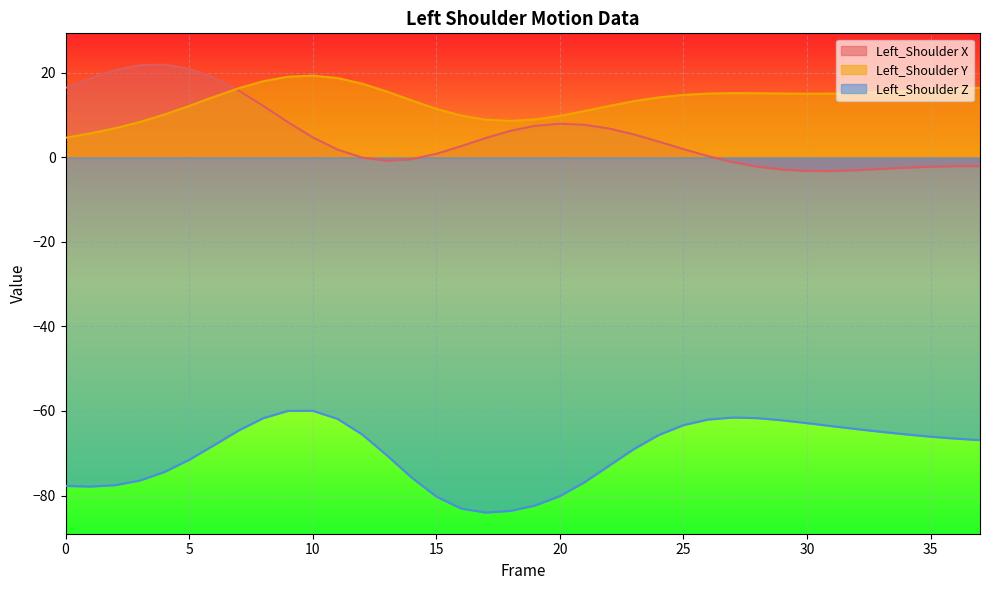

Which series has the largest total across all categories?

Left_Shoulder Y